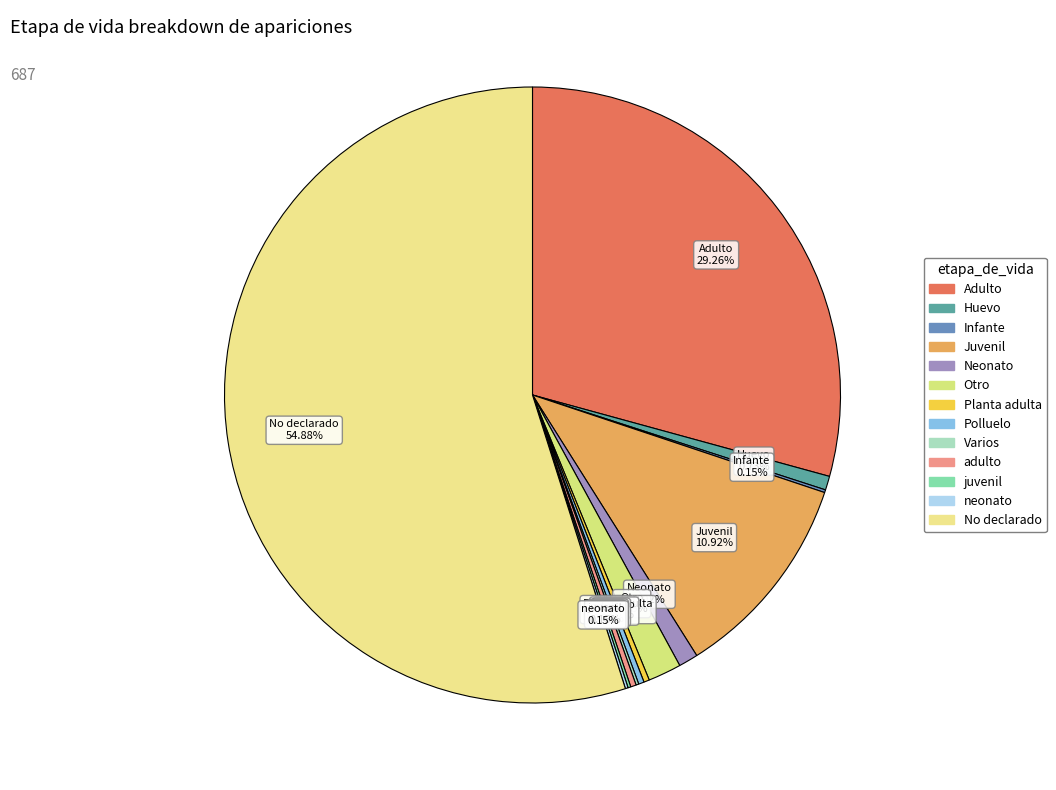

Combined, do Polluelo and adulto account for over 50%?

No